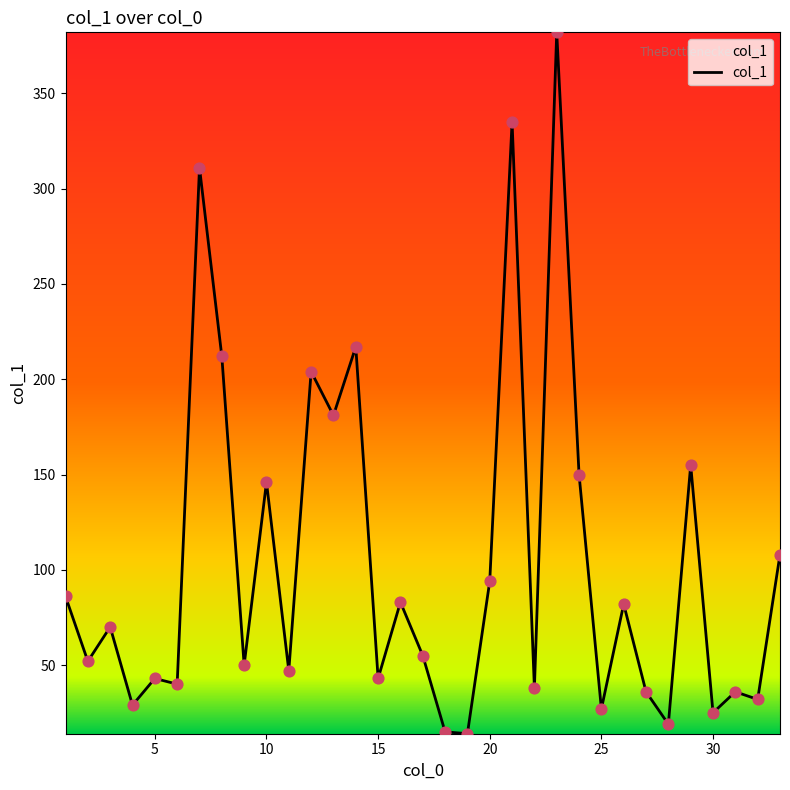

What is the minimum value shown in the chart?

14